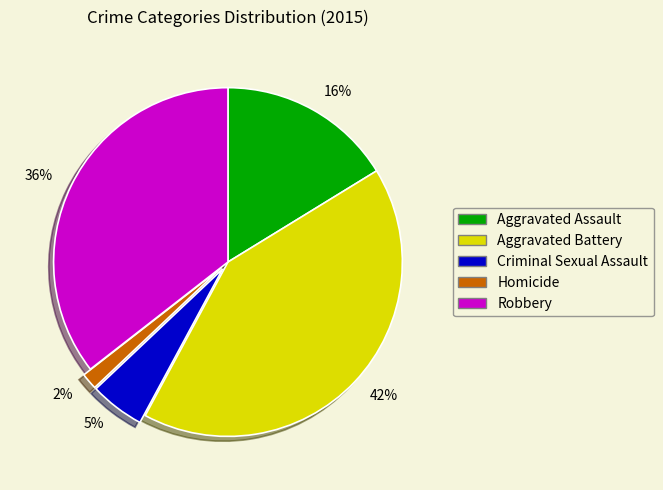

How many segments does this pie chart have?

5